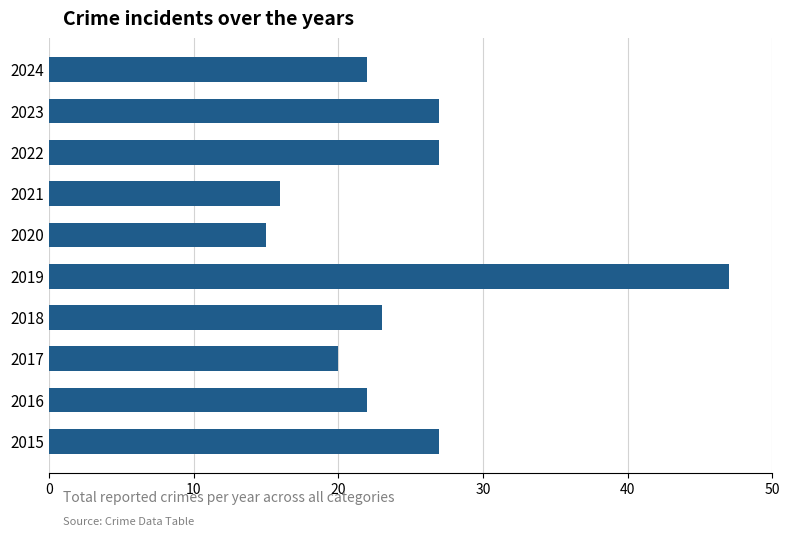

Reading bottom to top, extract all data points from this chart.

27	22	20	23	47	15	16	27	27	22